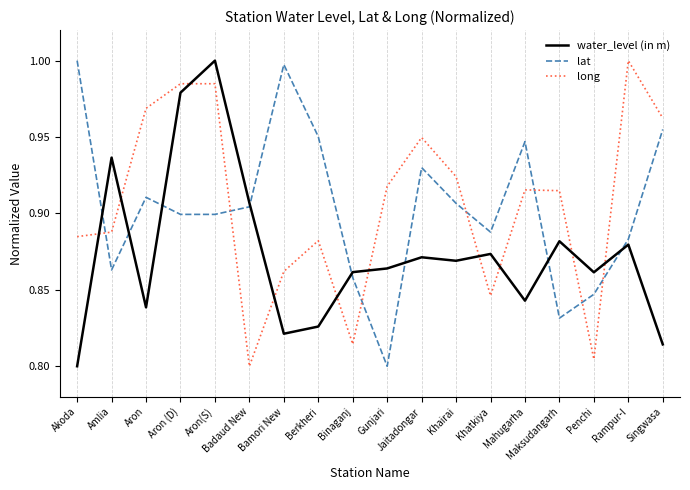

Is the value of lat at Rampur-I greater than the value of long at Aron(S)?

No